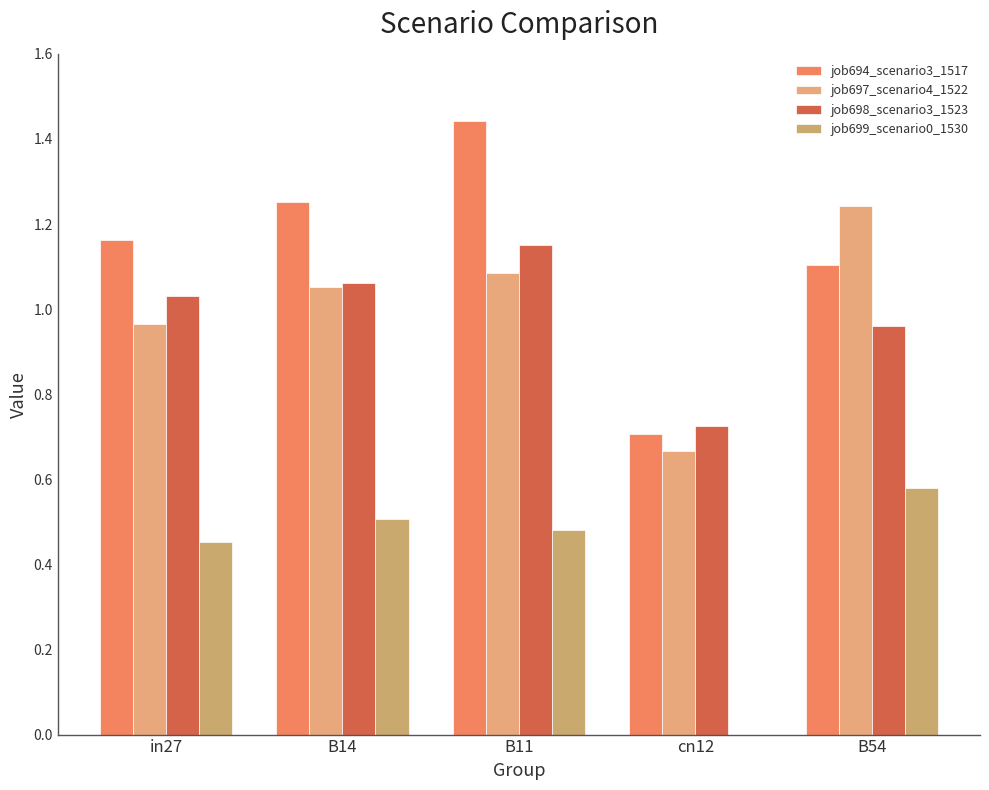

Reading right to left, extract all data points from this chart.

job694_scenario3_1517: B54=1.1	cn12=0.7	B11=1.4	B14=1.3	in27=1.2
job697_scenario4_1522: B54=1.2	cn12=0.7	B11=1.1	B14=1.1	in27=1.0
job698_scenario3_1523: B54=1.0	cn12=0.7	B11=1.2	B14=1.1	in27=1.0
job699_scenario0_1530: B54=0.6	cn12=0.0	B11=0.5	B14=0.5	in27=0.5